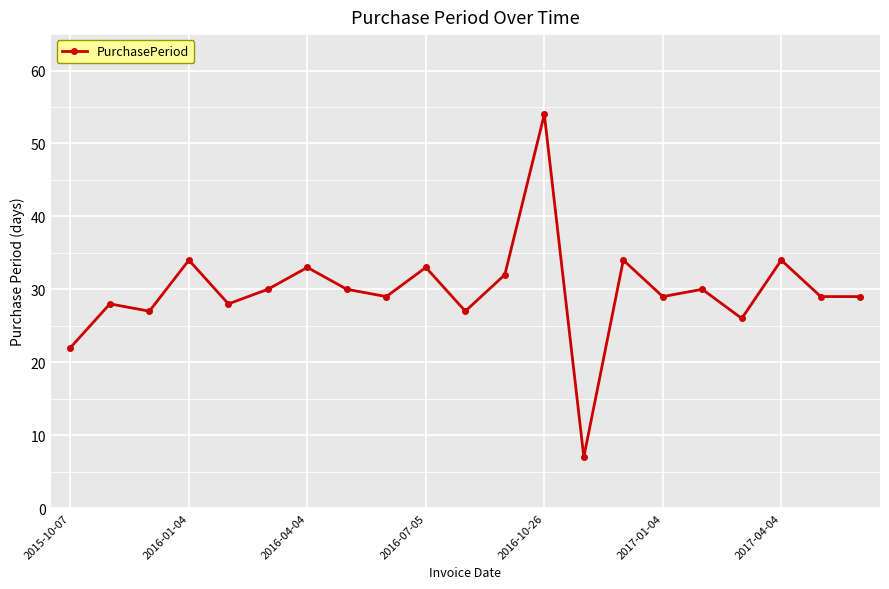

What is the value of the 13th point from the left?

54